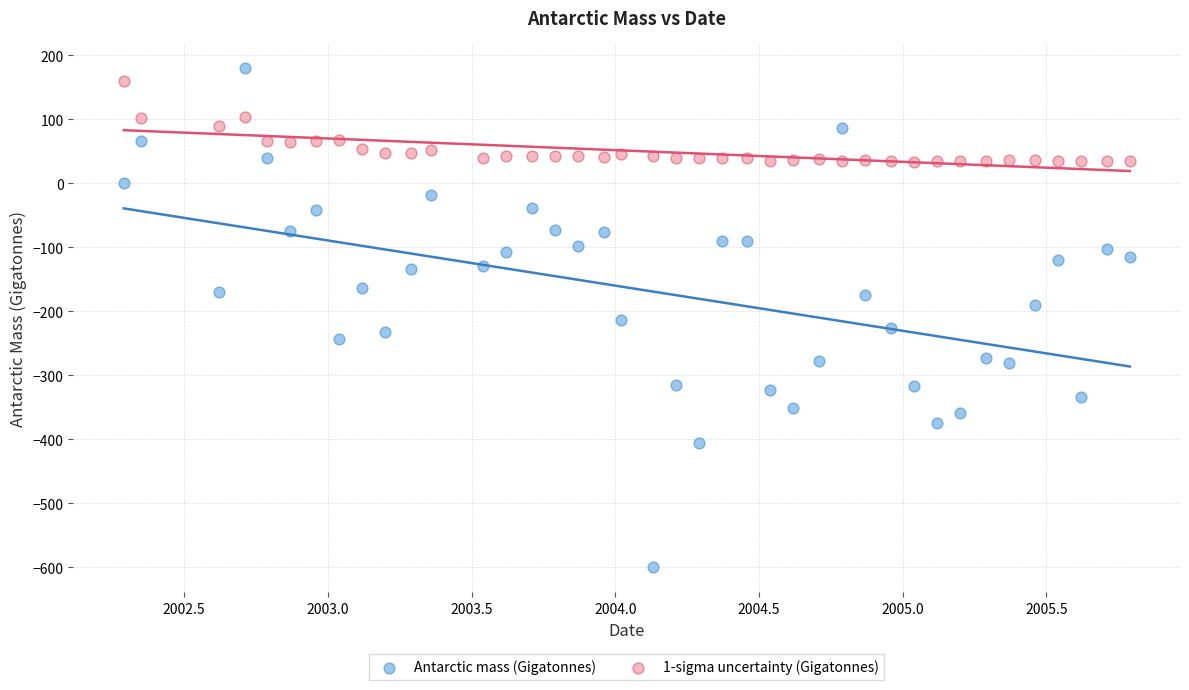

Which series has the widest spread of Y values?

Antarctic mass (Gigatonnes)